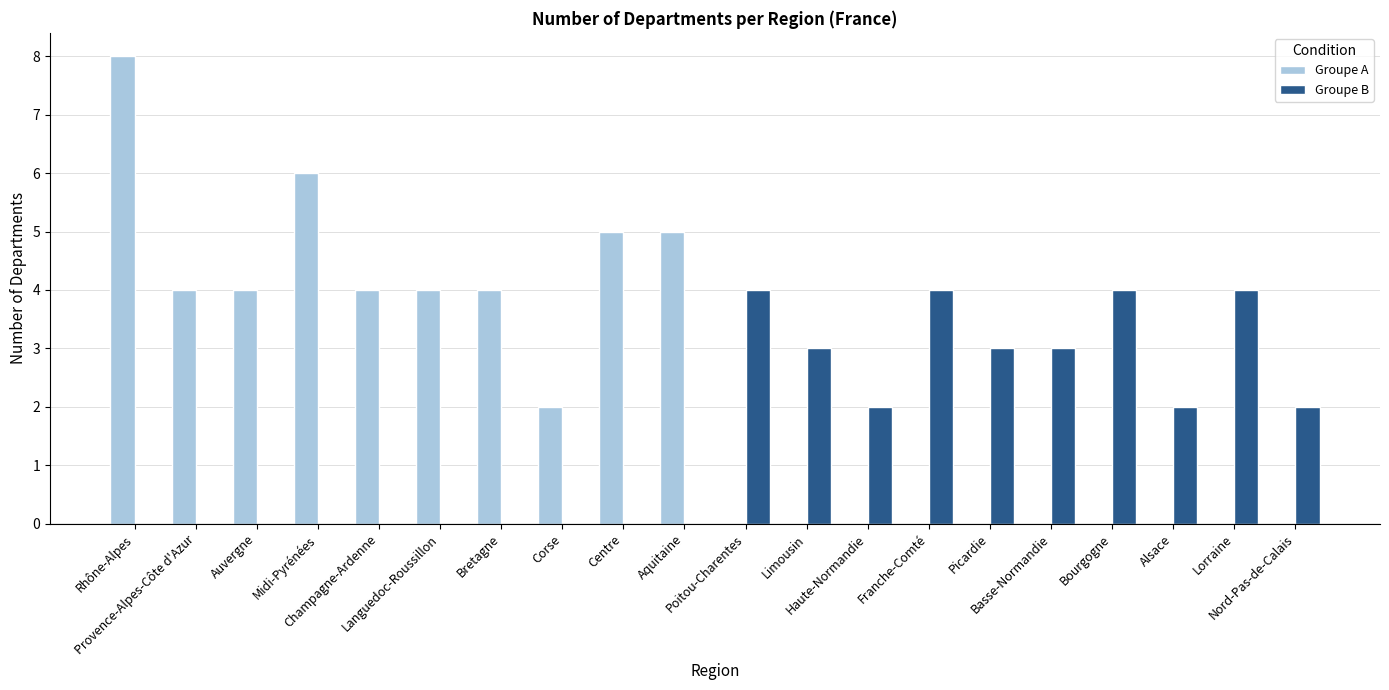

The Groupe A series shows 3 at Corse. True or false?

False